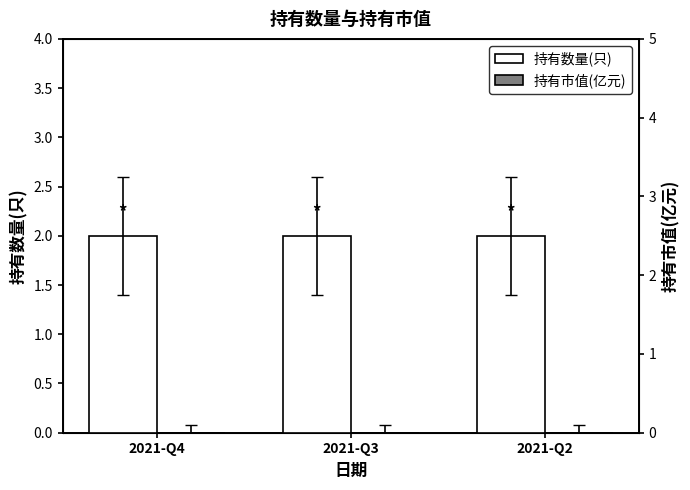

Reading left to right, what are all the values shown in this chart?

持有数量(只): 2	2	2
持有市值(亿元): 0	0	0